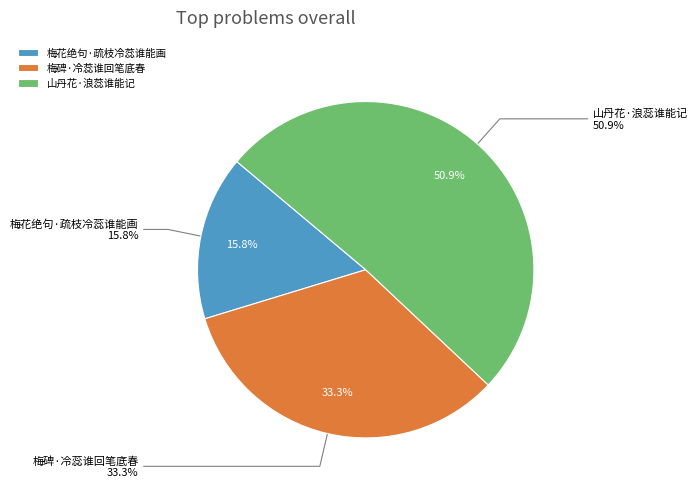

Combined, do 梅碑·冷蕊谁回笔底春 and 梅花绝句·疏枝冷蕊谁能画 account for over 50%?

No